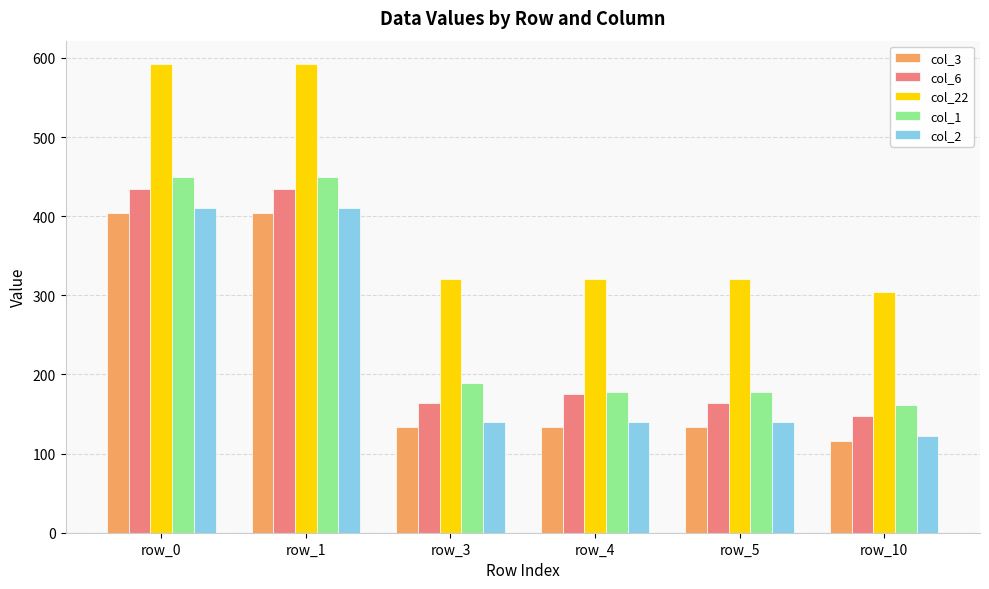

At row_1, list the series in order from largest to smallest.

col_22, col_1, col_6, col_2, col_3